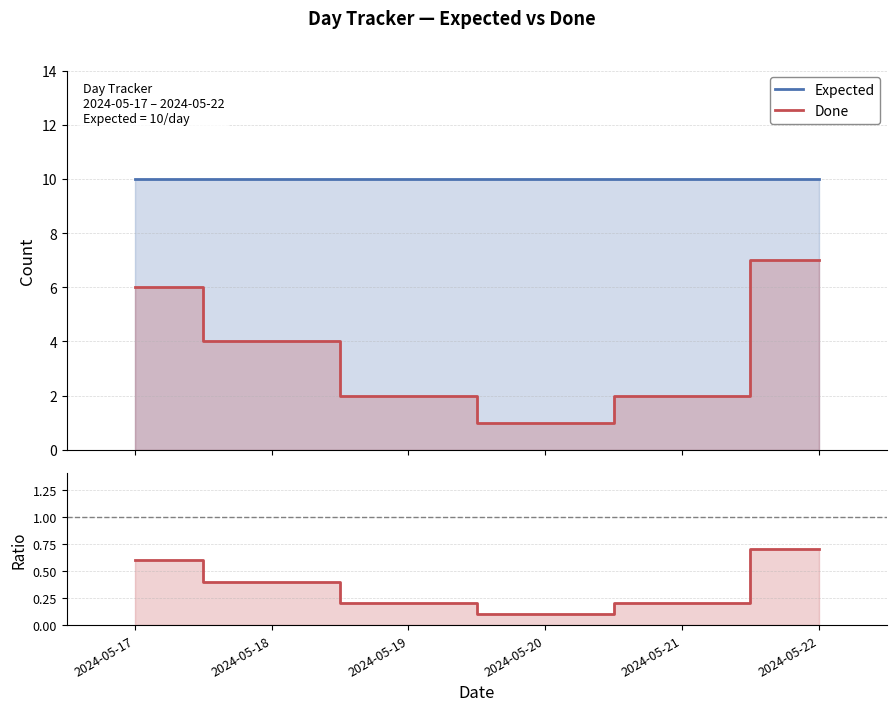

What is the value of the Expected point at the 2nd from the left?

10.0